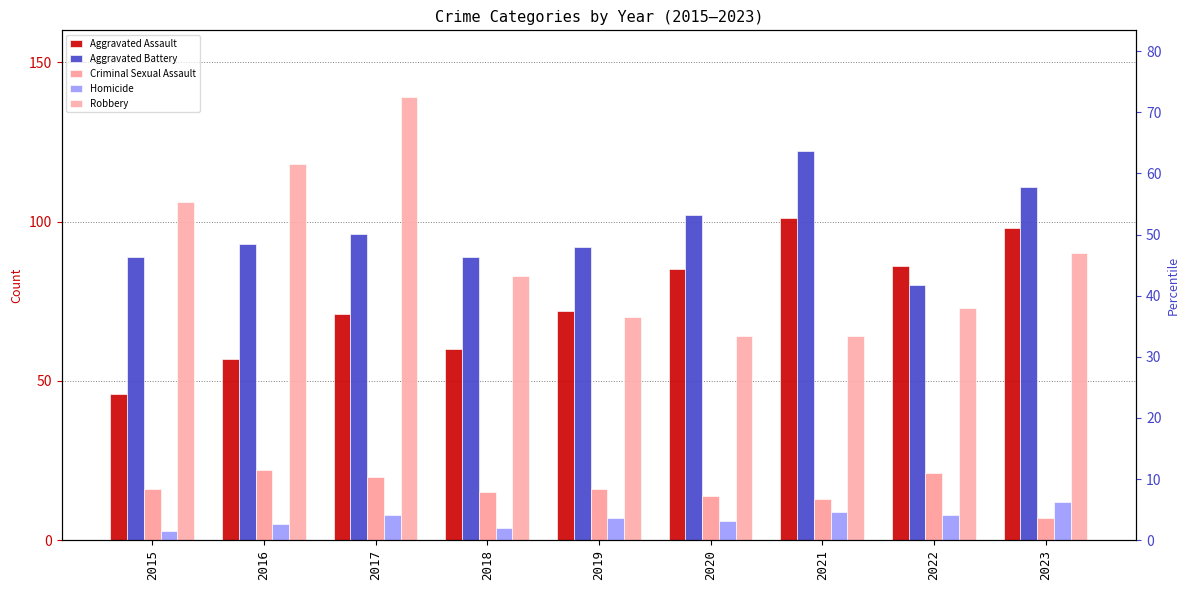

What is the spread (max minus min) of values at 2017?

131